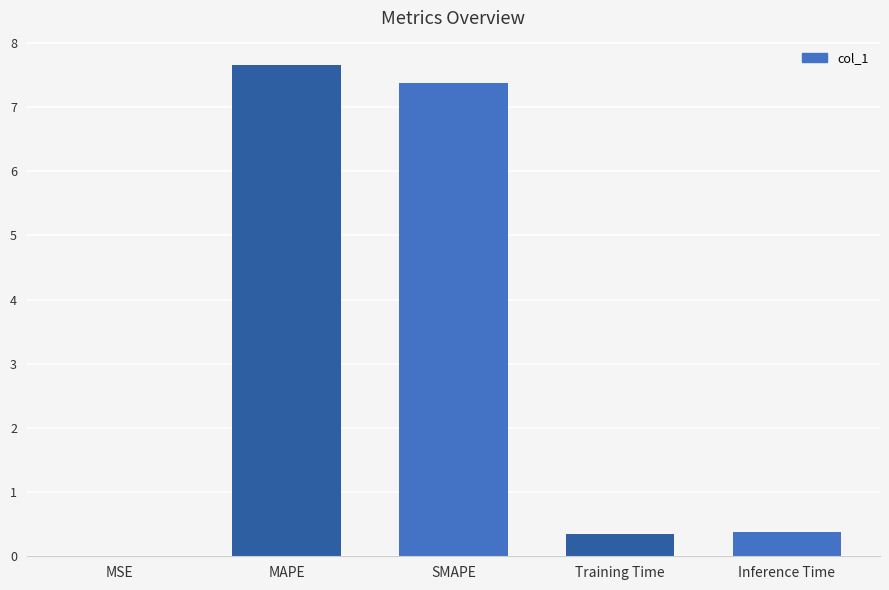

What is the greatest value displayed?

7.6